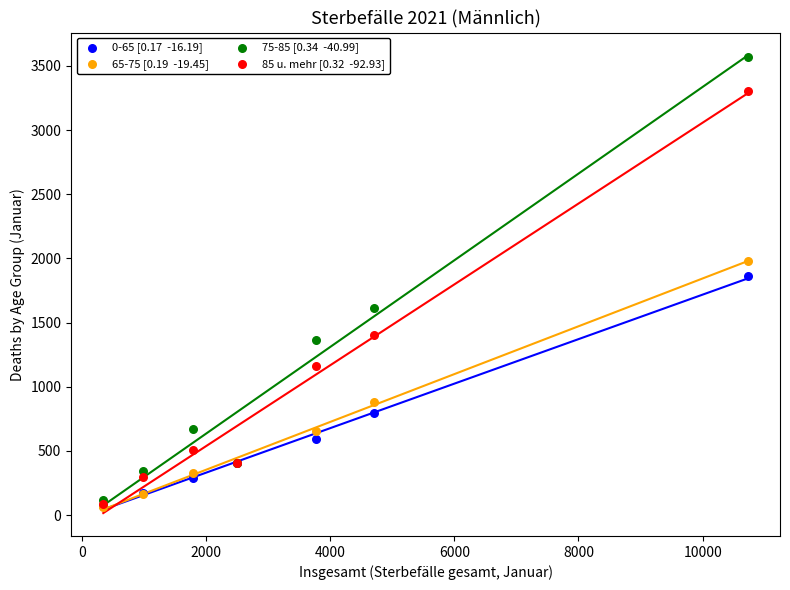

Across all series, what Y value is closest to 1819?

1863